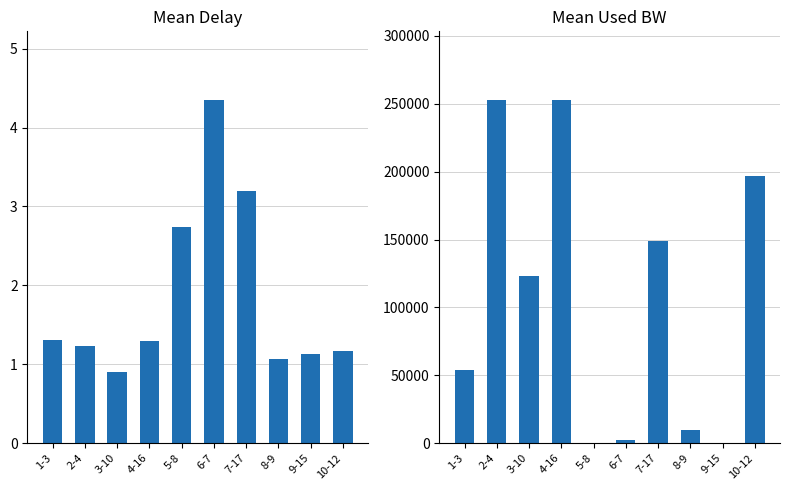

List the series in order of their overall mean, lowest first.

delay, used_bw